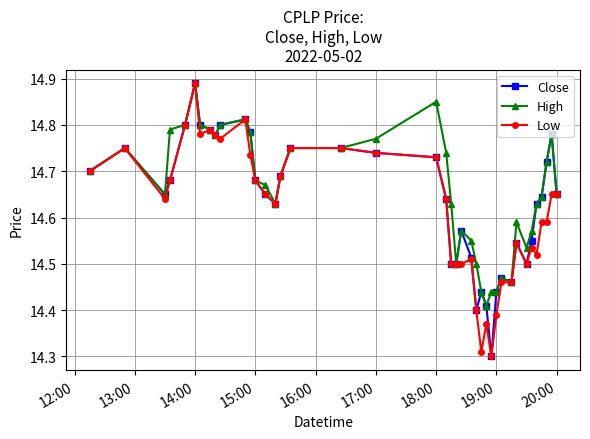

True or false: Close has more than 2 interior local peaks.

True